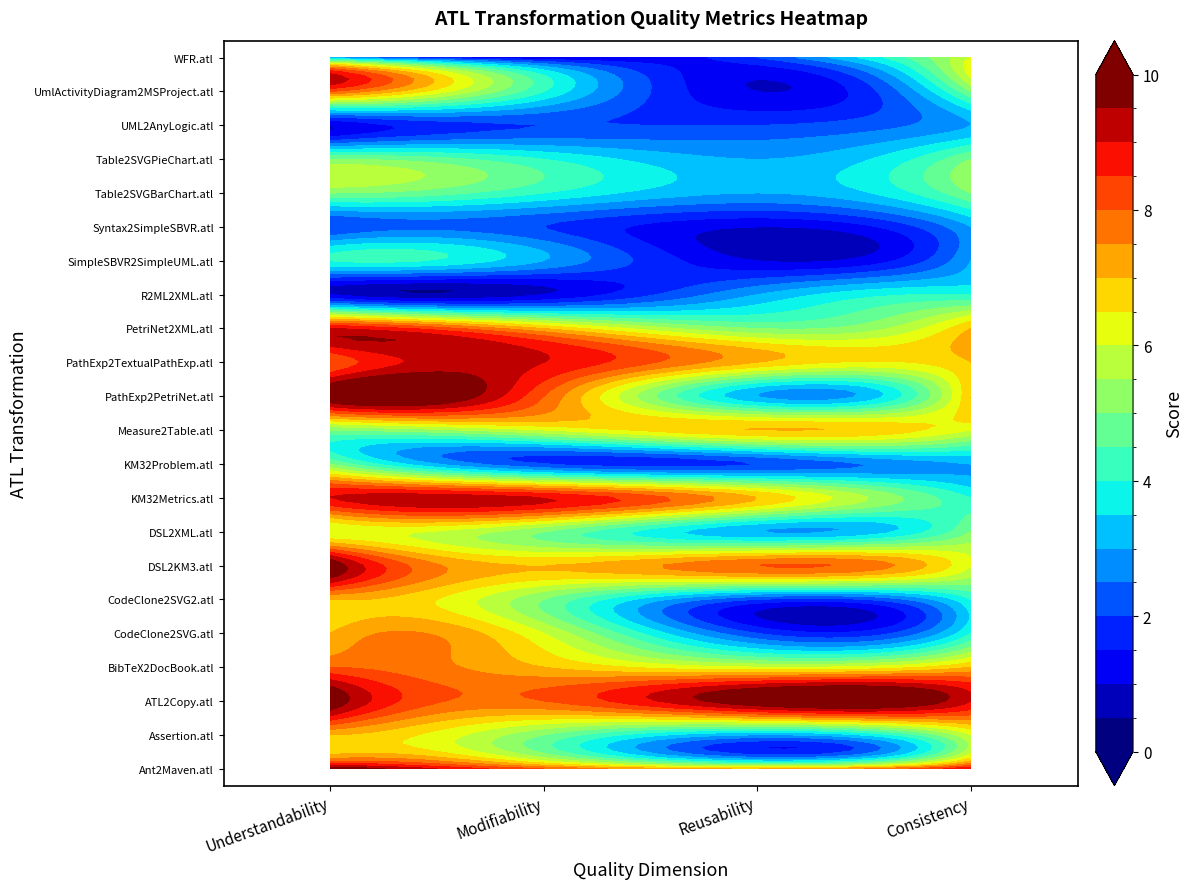

True or false: Table2SVGPieChart.atl has a value of 2 at 1.

False